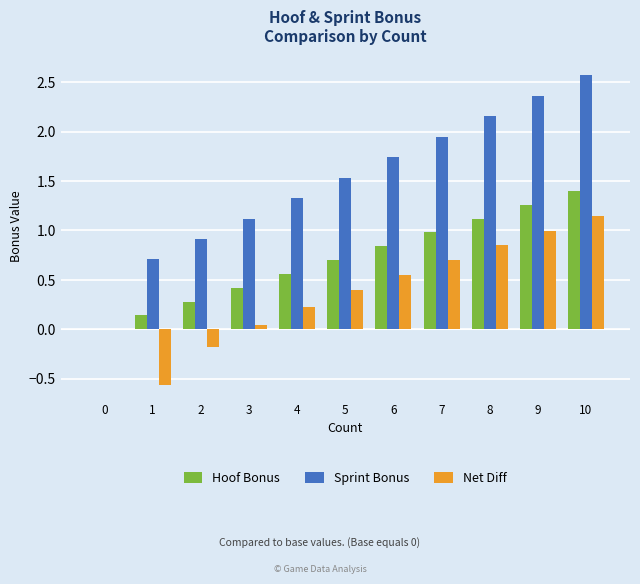

The Sprint Bonus series shows 0.0 at 0. True or false?

True